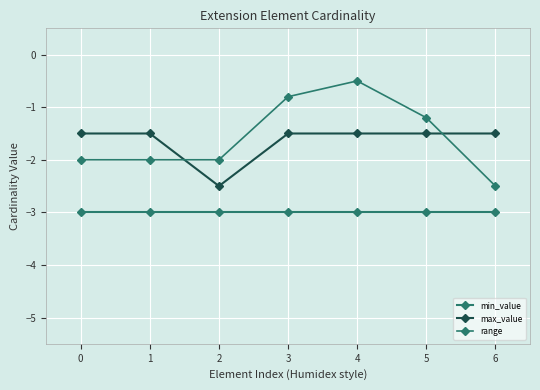

Which series has the largest total across all categories?

range